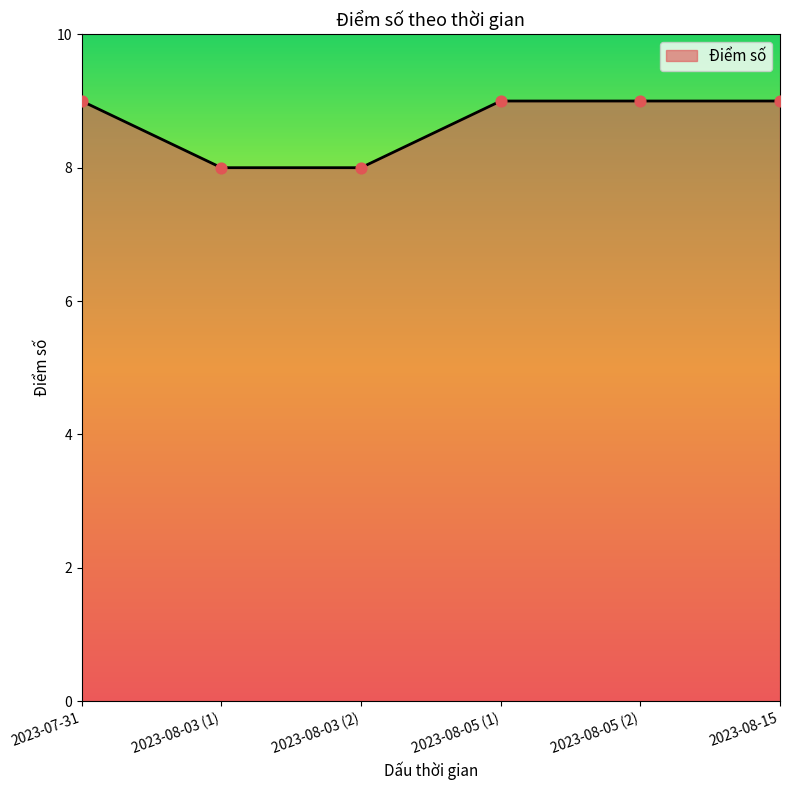

Approximately how many times larger is the value at 2023-08-03 (1) compared to 2023-07-31?

0.9